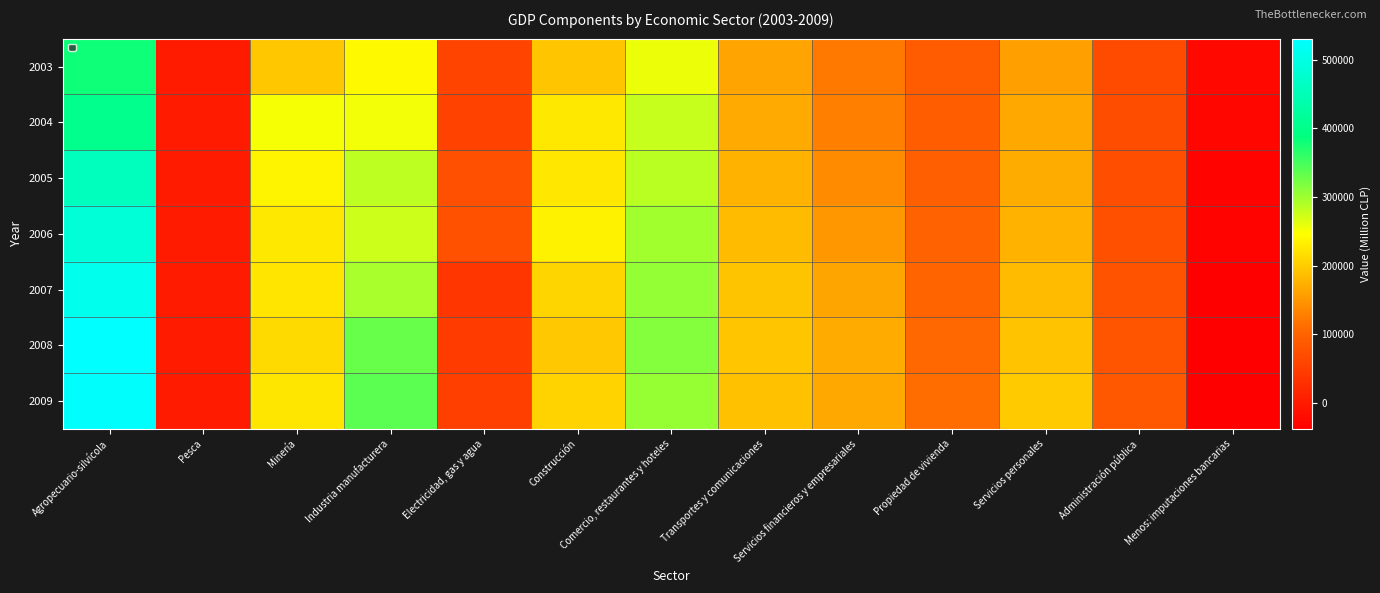

Reading right to left, transcribe all the data shown in this chart.

2003: Menos: imputaciones bancarias=-25726	Administración pública=67994	Servicios personales=159152	Propiedad de vivienda=90564	Servicios financieros y empresariales=120838	Transportes y comunicaciones=161917	Comercio, restaurantes y hoteles=256418	Construcción=193077	Electricidad, gas y agua=58559	Industria manufacturera=241830	Minería=194784	Pesca=286	Agropecuario-silvícola=379974
2004: Menos: imputaciones bancarias=-27902	Administración pública=70048	Servicios personales=166429	Propiedad de vivienda=92895	Servicios financieros y empresariales=129360	Transportes y comunicaciones=167835	Comercio, restaurantes y hoteles=277638	Construcción=225659	Electricidad, gas y agua=54607	Industria manufacturera=253269	Minería=251493	Pesca=258	Agropecuario-silvícola=402729
2005: Menos: imputaciones bancarias=-32578	Administración pública=71054	Servicios personales=170043	Propiedad de vivienda=95949	Servicios financieros y empresariales=139904	Transportes y comunicaciones=176284	Comercio, restaurantes y hoteles=284705	Construcción=224885	Electricidad, gas y agua=73533	Industria manufacturera=283188	Minería=237133	Pesca=232	Agropecuario-silvícola=456952
2006: Menos: imputaciones bancarias=-31915	Administración pública=74976	Servicios personales=175558	Propiedad de vivienda=99039	Servicios financieros y empresariales=150179	Transportes y comunicaciones=183619	Comercio, restaurantes y hoteles=298113	Construcción=234874	Electricidad, gas y agua=76332	Industria manufacturera=274562	Minería=226337	Pesca=276	Agropecuario-silvícola=485106
2007: Menos: imputaciones bancarias=-36659	Administración pública=78330	Servicios personales=183105	Propiedad de vivienda=102665	Servicios financieros y empresariales=163193	Transportes y comunicaciones=192182	Comercio, restaurantes y hoteles=305940	Construcción=207648	Electricidad, gas y agua=38258	Industria manufacturera=294728	Minería=222615	Pesca=278	Agropecuario-silvícola=508664
2008: Menos: imputaciones bancarias=-38089	Administración pública=80144	Servicios personales=191024	Propiedad de vivienda=106238	Servicios financieros y empresariales=168669	Transportes y comunicaciones=193220	Comercio, restaurantes y hoteles=314920	Construcción=195793	Electricidad, gas y agua=44190	Industria manufacturera=330519	Minería=212211	Pesca=346	Agropecuario-silvícola=530766
2009: Menos: imputaciones bancarias=-37638	Administración pública=85638	Servicios personales=197785	Propiedad de vivienda=109750	Servicios financieros y empresariales=165531	Transportes y comunicaciones=189034	Comercio, restaurantes y hoteles=304342	Construcción=205452	Electricidad, gas y agua=51355	Industria manufacturera=337870	Minería=223901	Pesca=583	Agropecuario-silvícola=526721